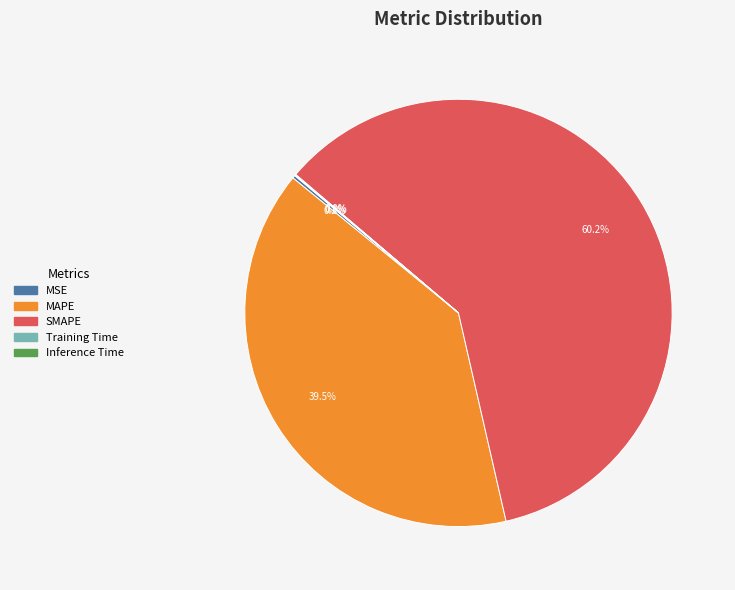

What is the largest slice in the pie chart?

SMAPE